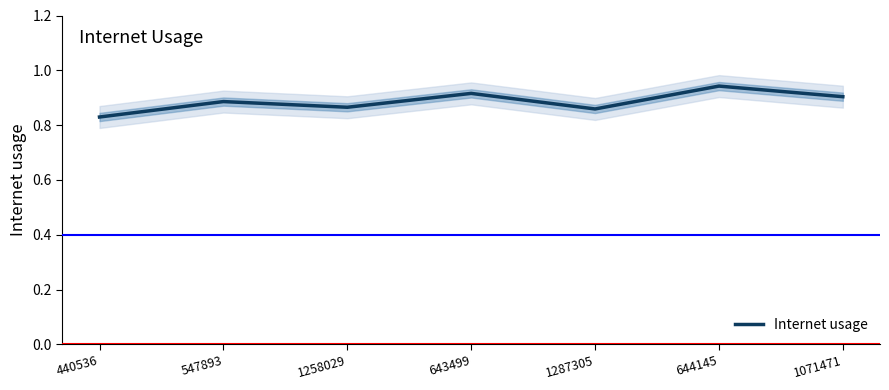

List the labels in order of value, largest first.

644145, 643499, 1071471, 547893, 1258029, 1287305, 440536